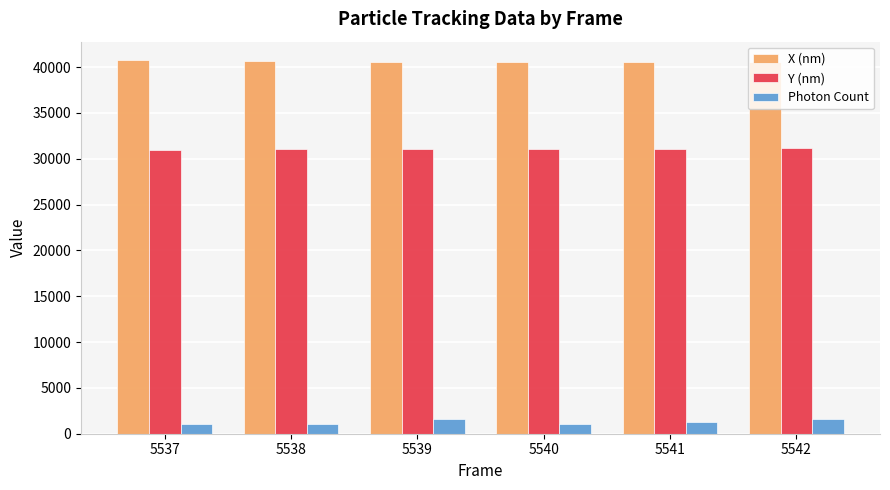

What value does the Y (nm) series have at 5537?

30954.7